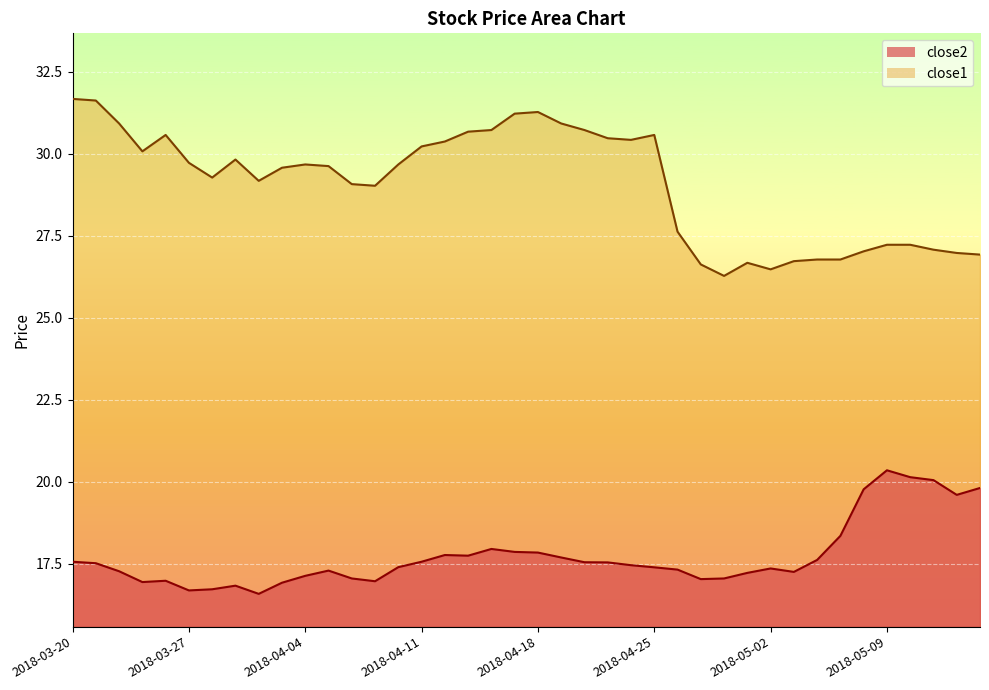

What is the label of the 15th point from the right?

2018-04-25